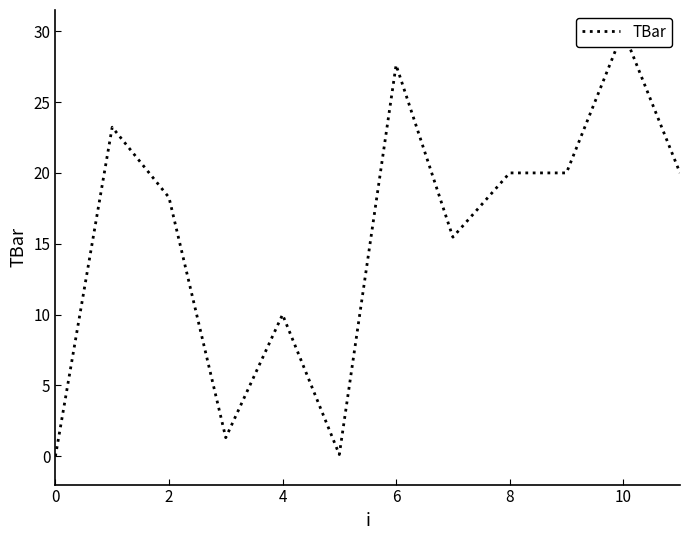

Where is the data nearest to the value 15?

7